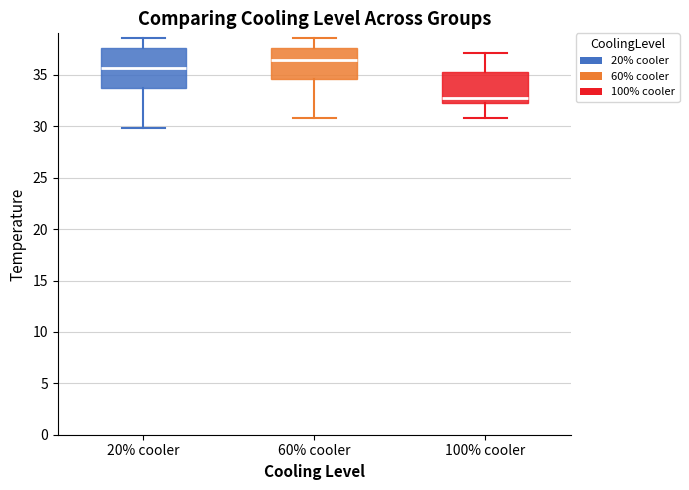

Which box's median line is the highest?

60% cooler